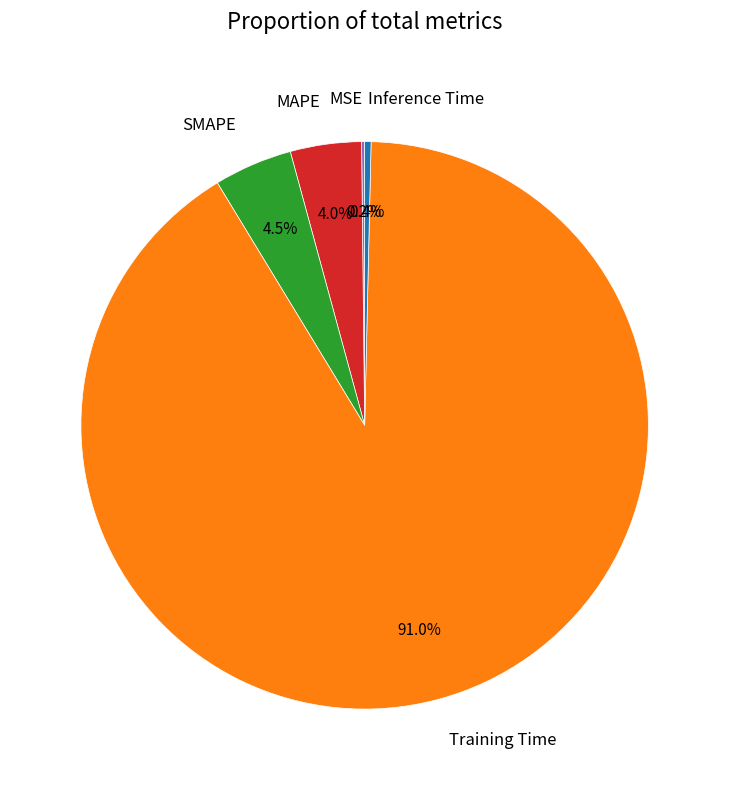

To the nearest percent, what is the difference between the largest and smallest slice percentages?

91%